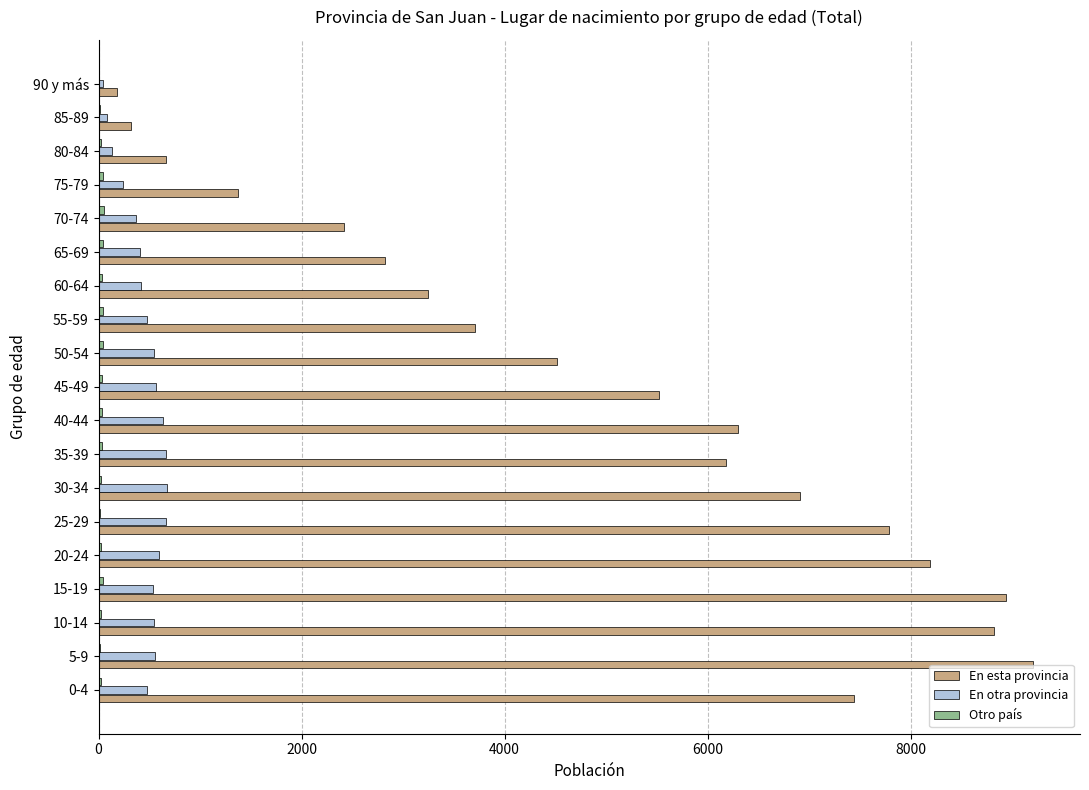

What is the sum of all En esta provincia values?

94537